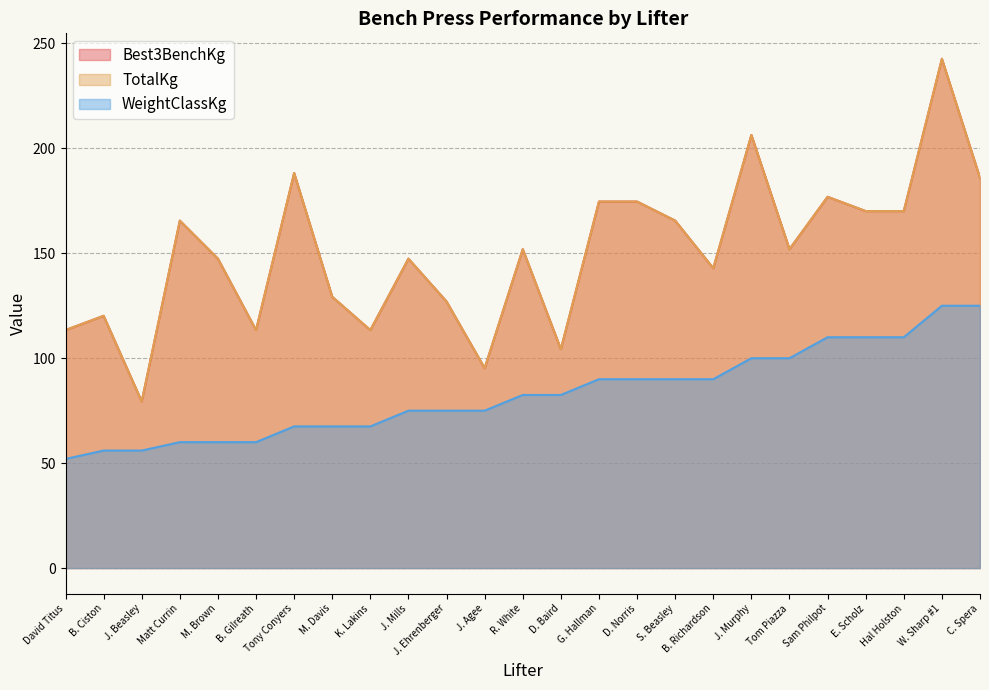

Which category has the highest value across all series?

W. Sharp #1